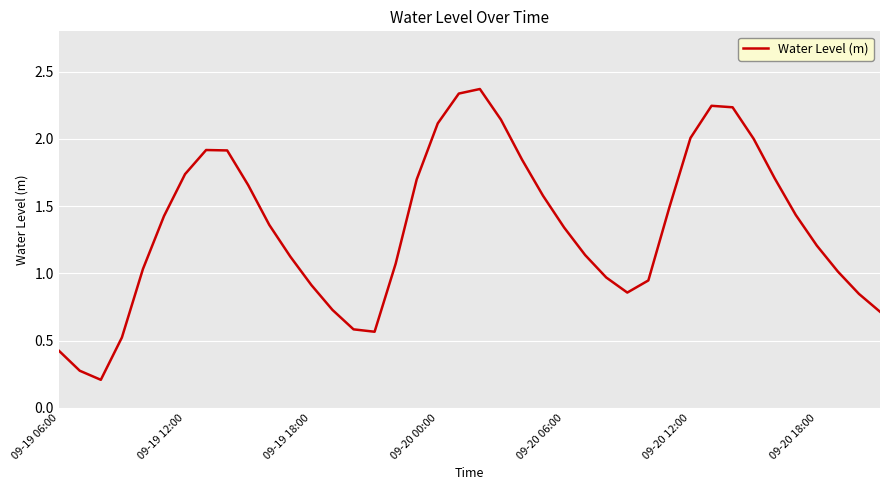

Does the chart have visible grid lines?

Yes